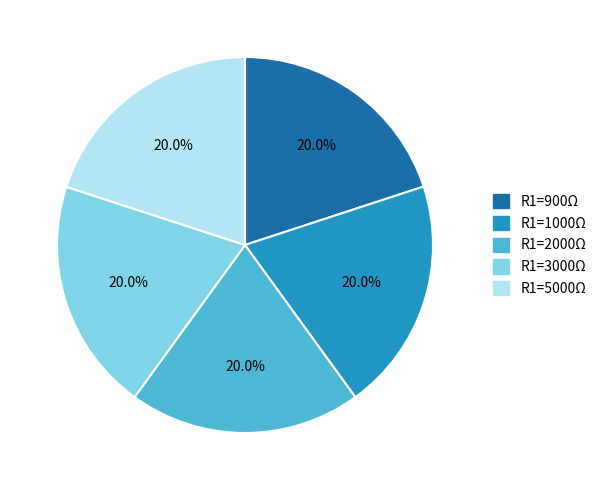

What percentage is NOT represented by R1=3000Ω?

80.0%